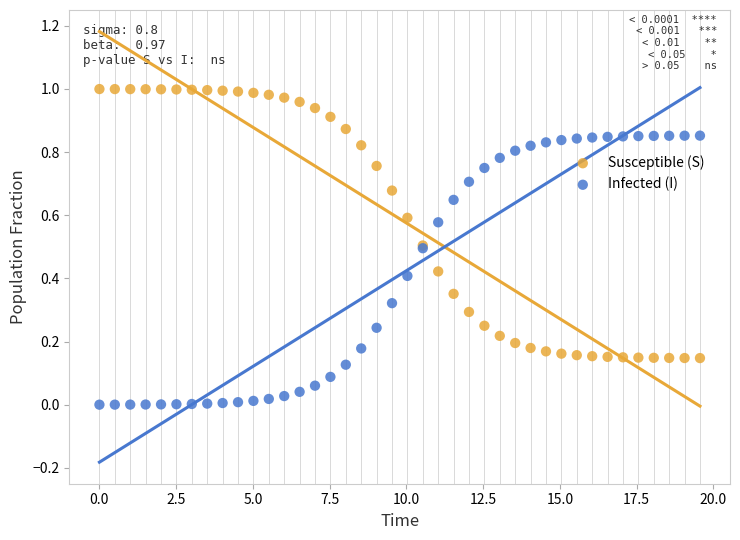

Which series contains the highest Y value?

Susceptible (S)